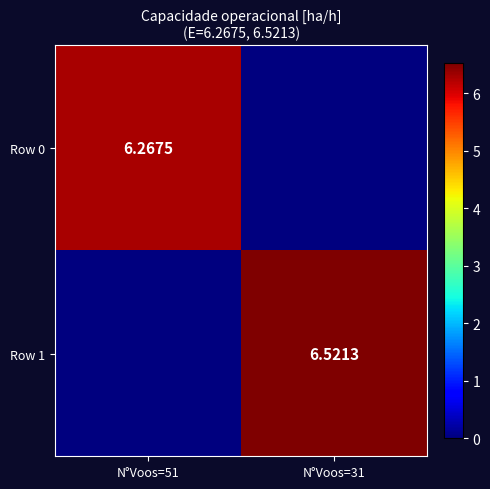

Count the number of data series in this chart.

2